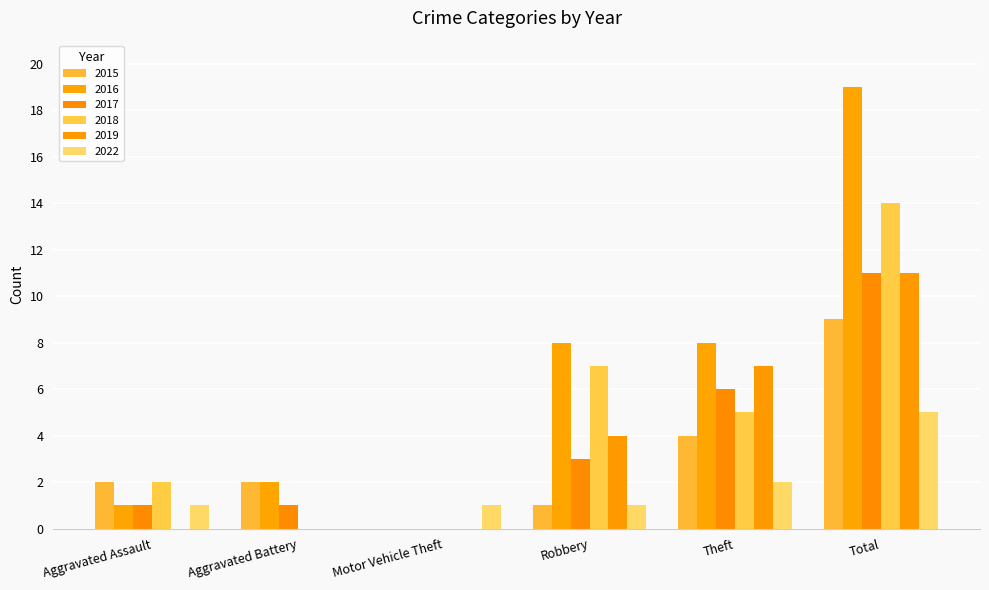

Reading right to left, what are all the values shown in this chart?

2015: 9	4	1	0	2	2
2016: 19	8	8	0	2	1
2017: 11	6	3	0	1	1
2018: 14	5	7	0	0	2
2019: 11	7	4	0	0	0
2022: 5	2	1	1	0	1